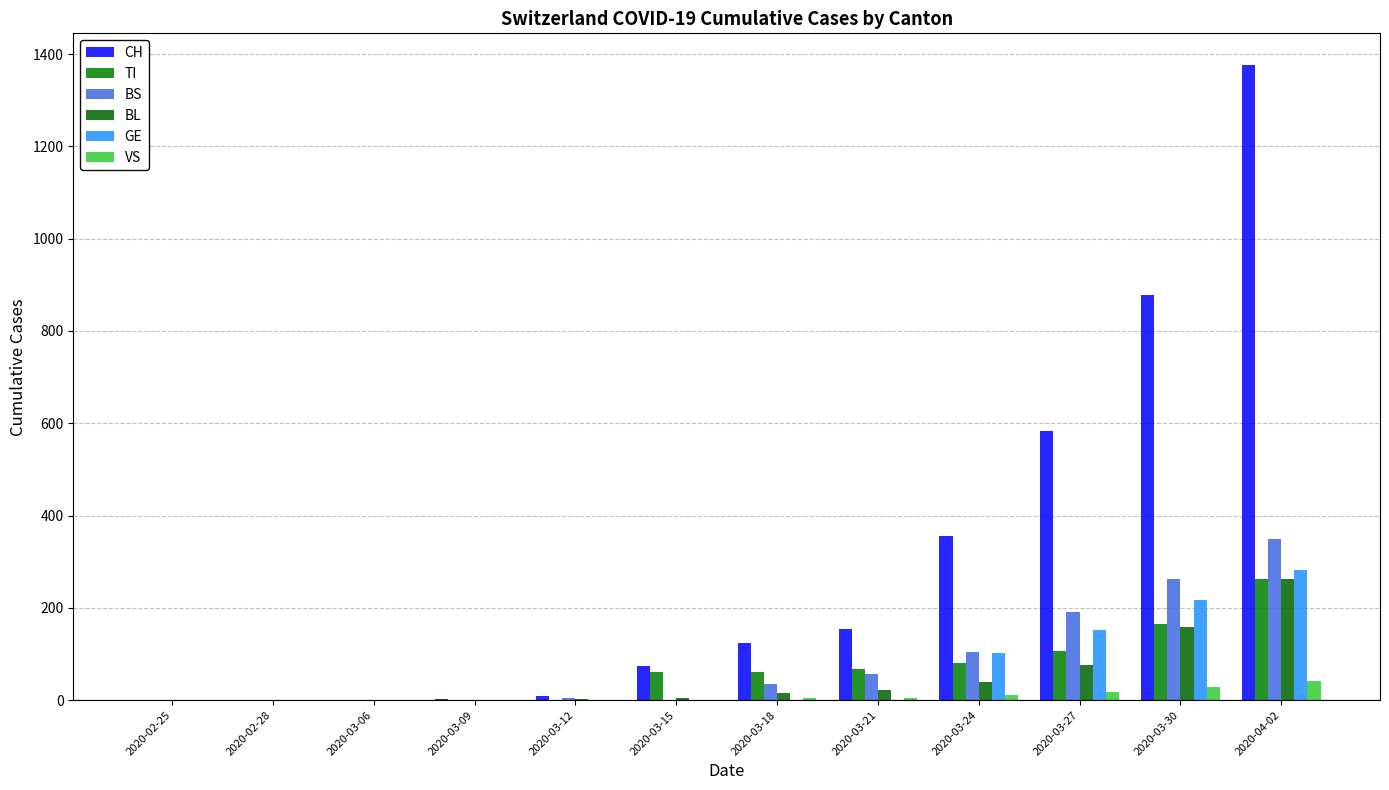

How many categories are shown in the chart?

12